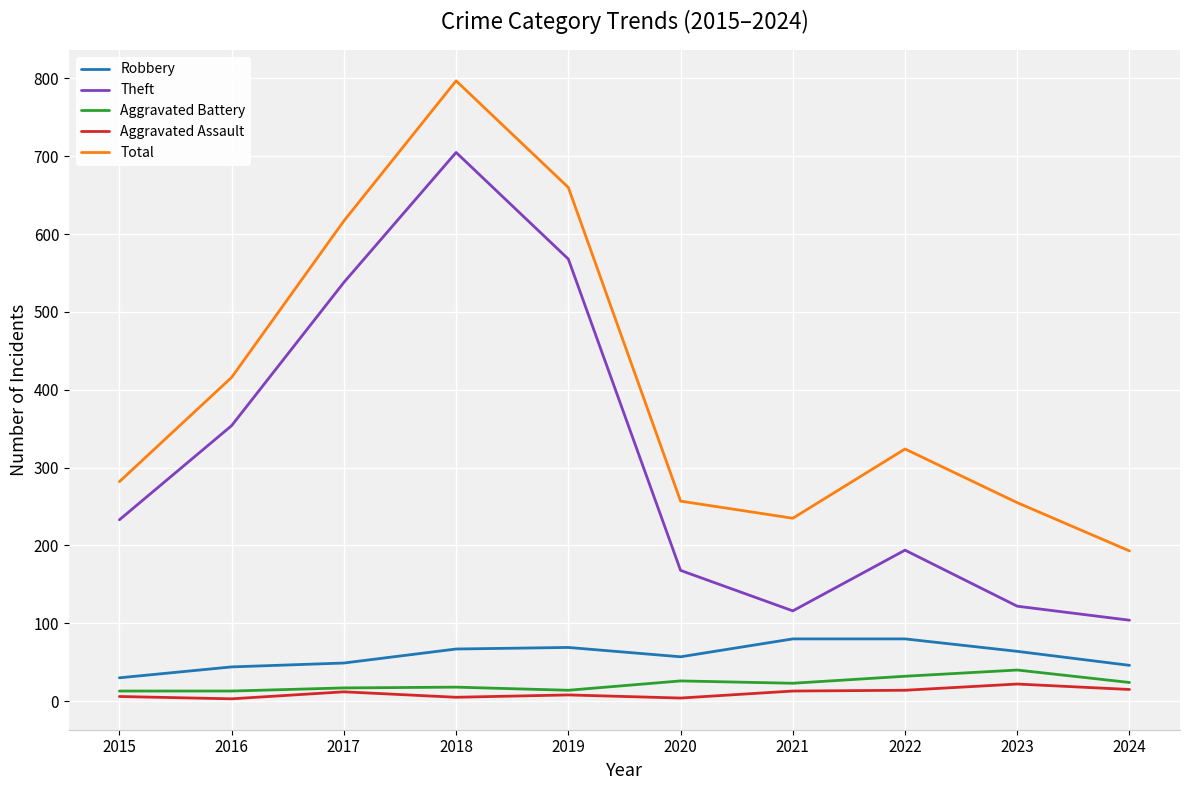

True or false: Aggravated Assault and Theft cross at least once.

False